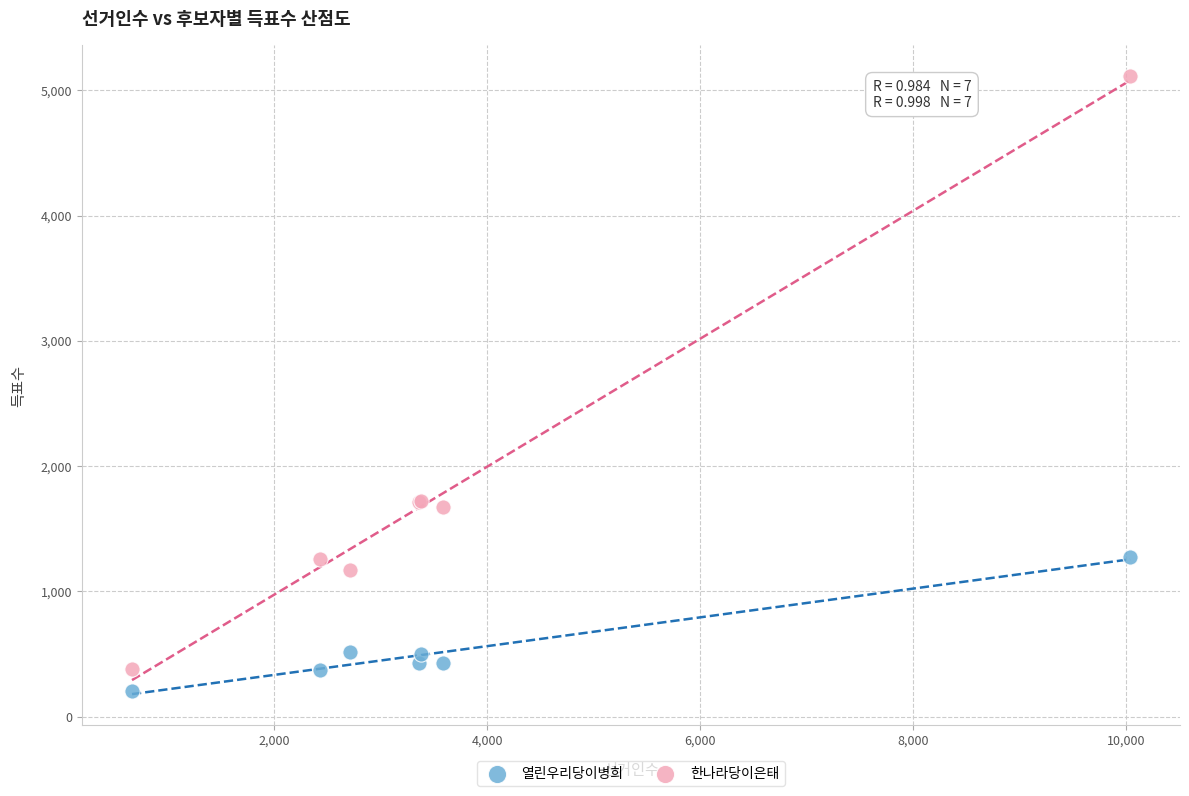

Which series contains the highest Y value?

한나라당이은태